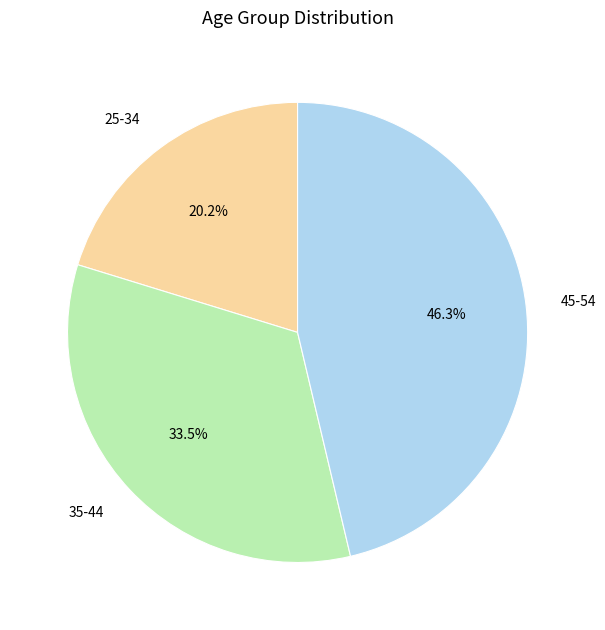

Count the number of slices in the pie.

3